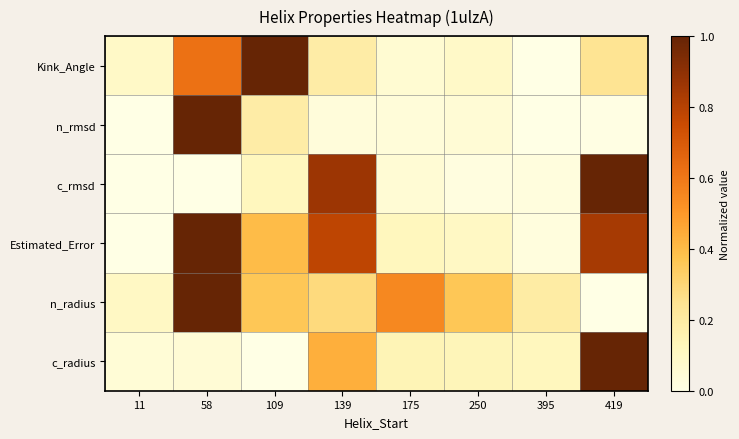

Which category has the highest value across all series?

109